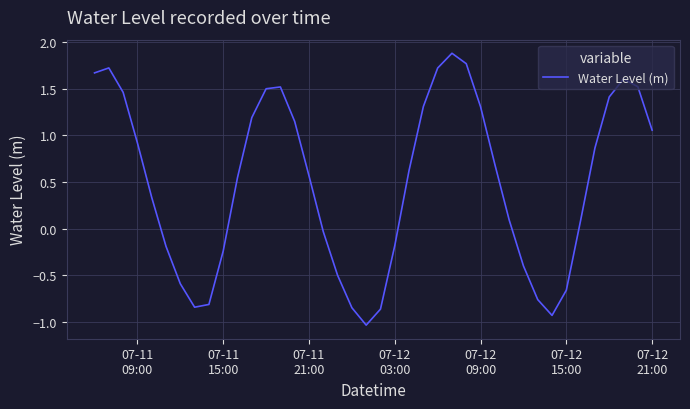

How many lines are shown in the chart?

1